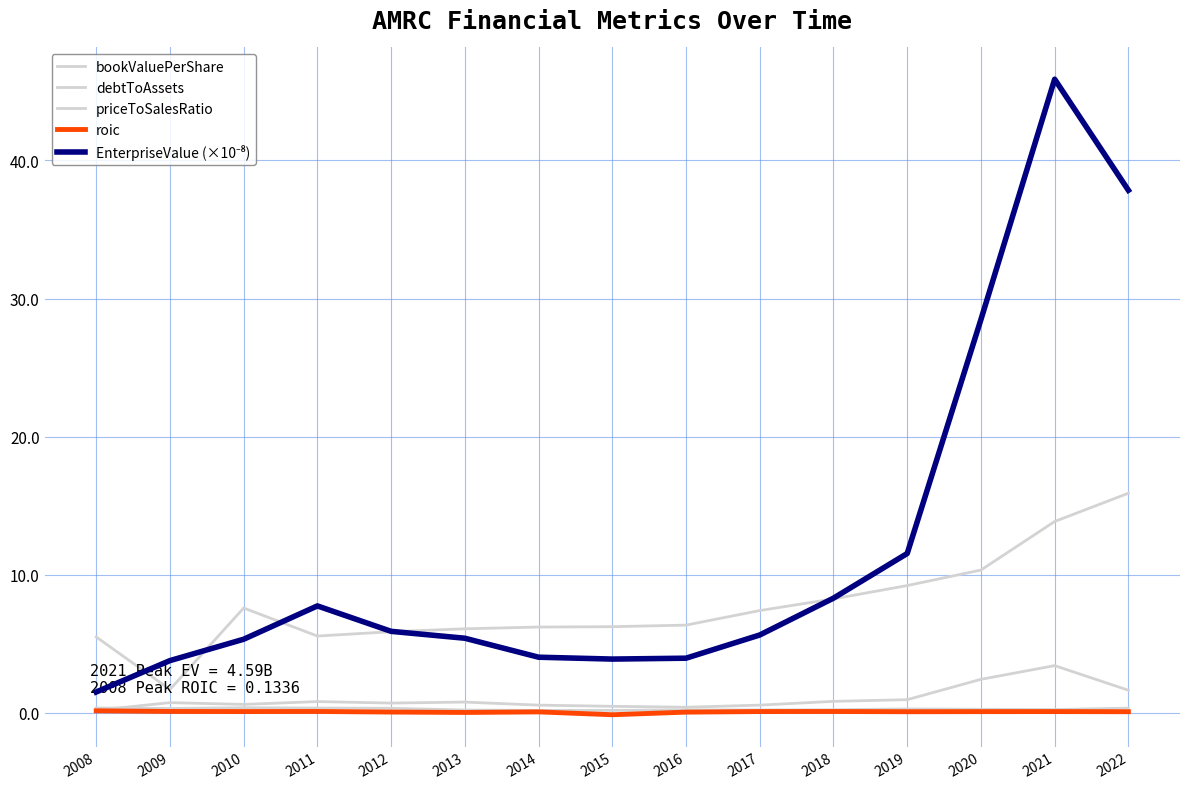

How many lines are shown in the chart?

5